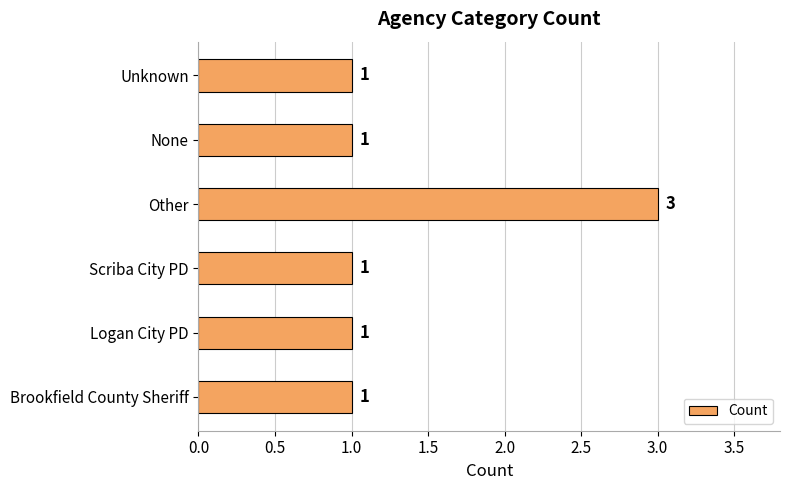

What is the maximum value shown in the chart?

3